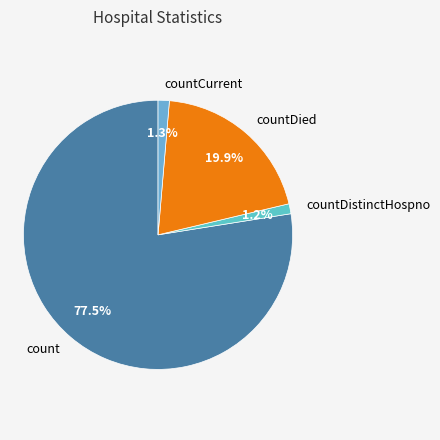

Combined, what portion of the pie is countDistinctHospno and countCurrent?

2.5%